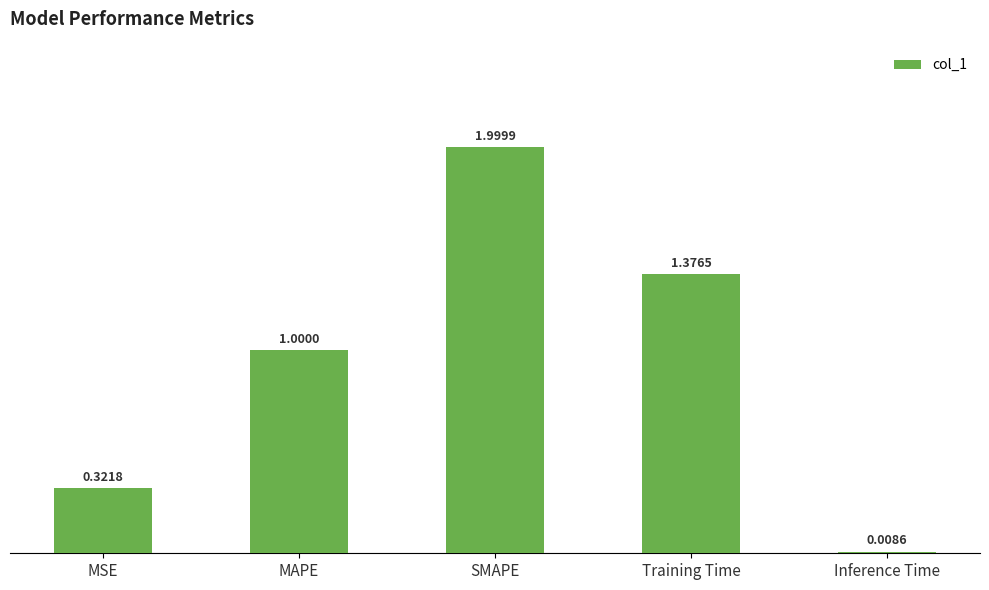

What is the label of the 3rd bar from the left?

SMAPE